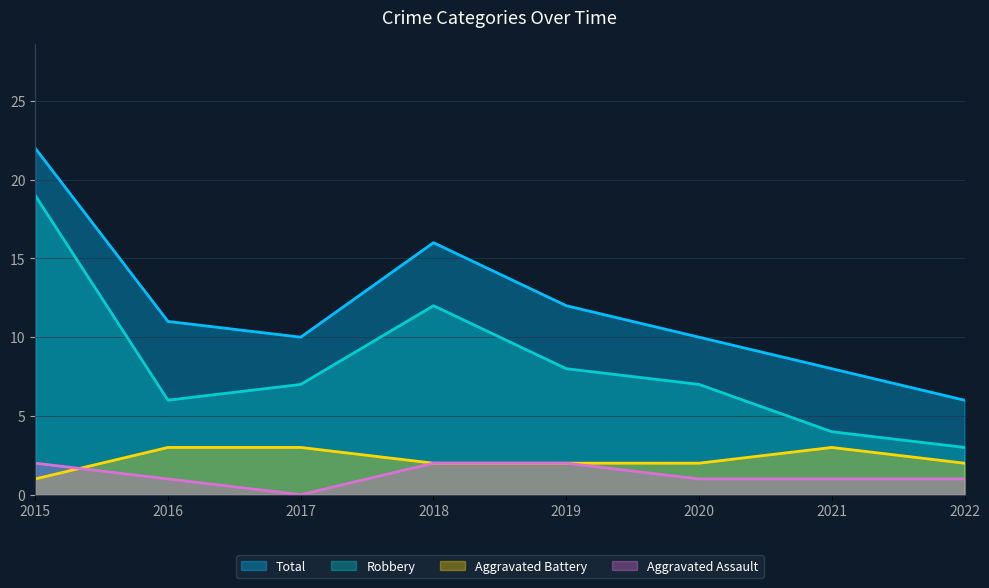

The value of Robbery at 2015 is 33. True or false?

False